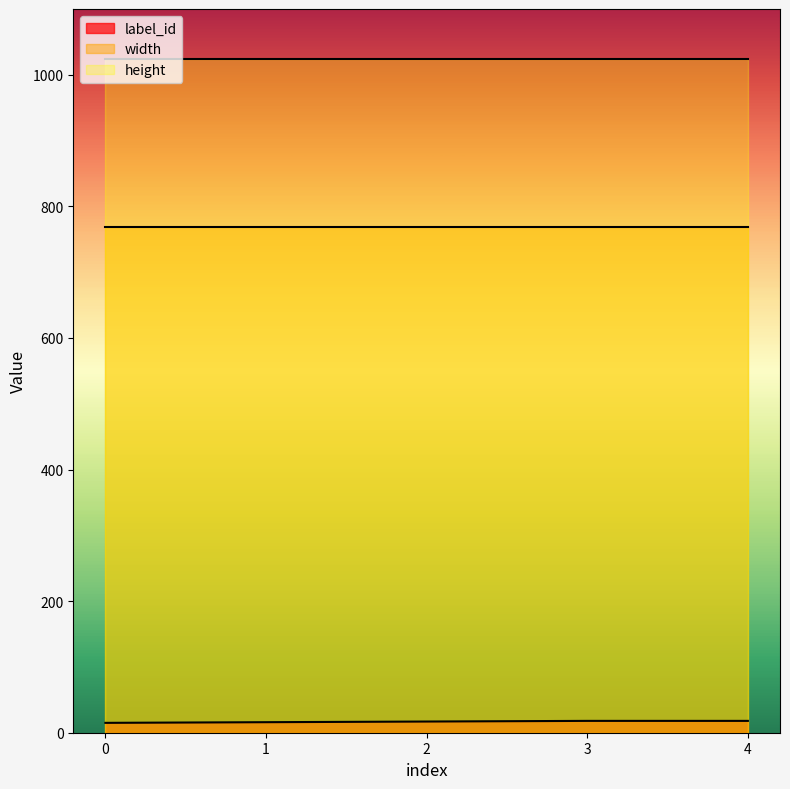

How many lines are shown in the chart?

3